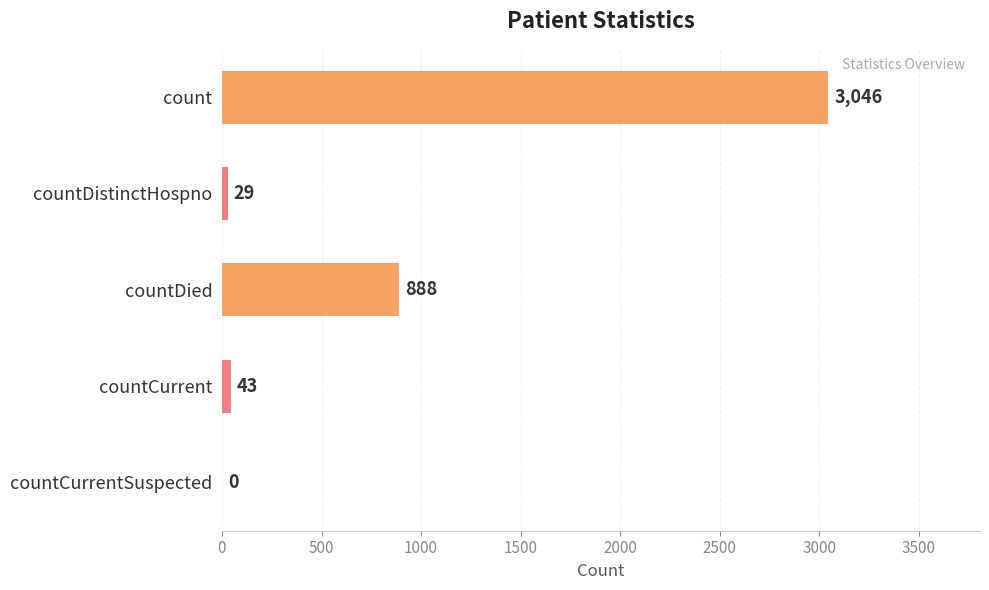

Between count and countDied, which is larger?

count